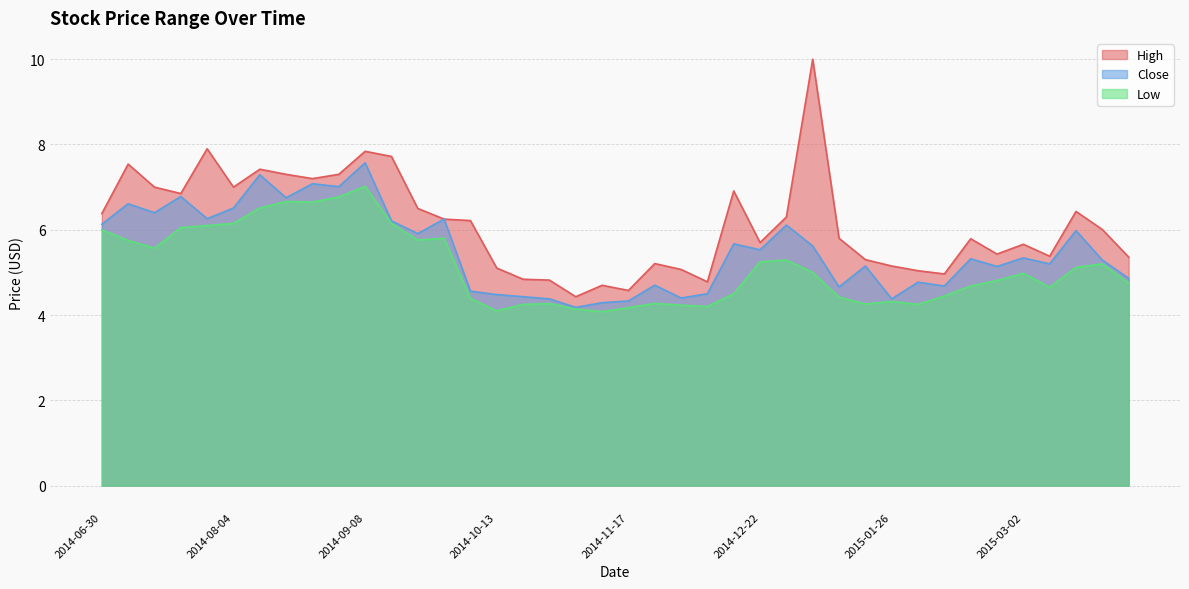

What is the total value across all series at 2015-01-05?

20.6